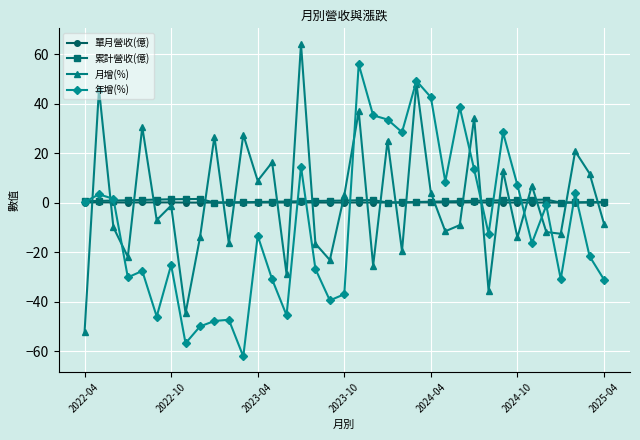

At how many categories does at least one series exceed 32?

9